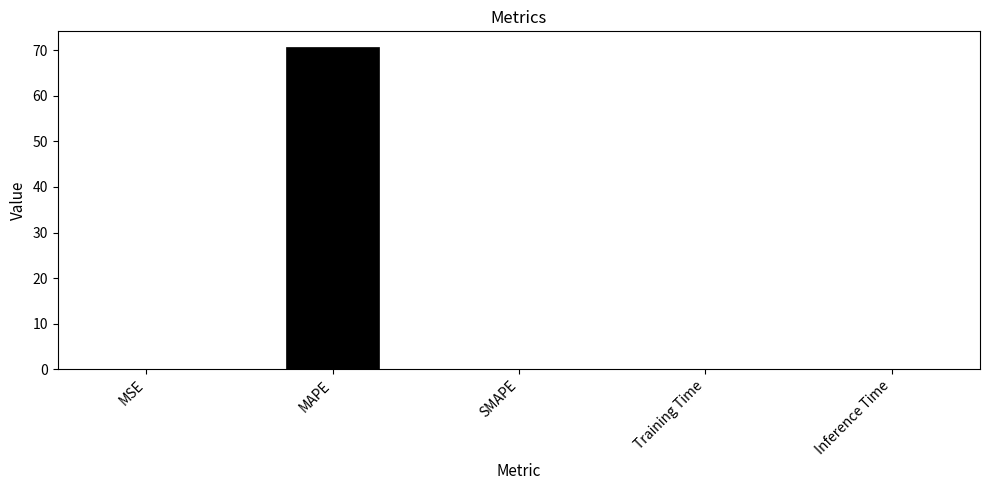

Which label corresponds to the largest value in the chart?

MAPE